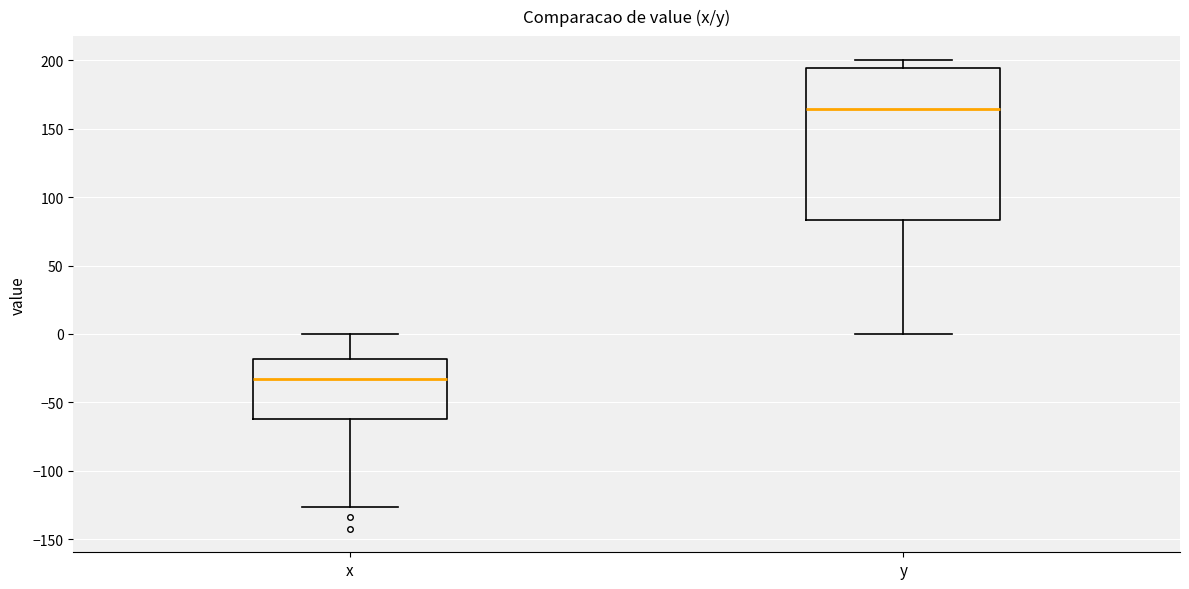

Where does the median line of the box for x sit on the y-axis? The values are not printed on the chart, so give them approximately, as read against the axis.

-35